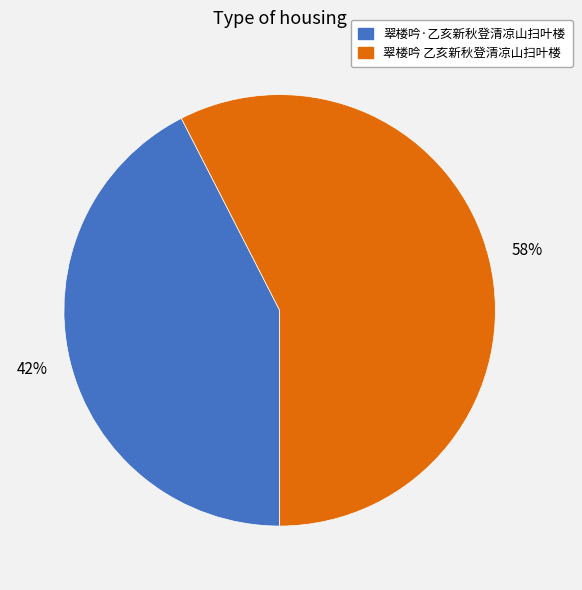

What is the ratio of the value at 翠楼吟 乙亥新秋登清凉山扫叶楼 to the value at 翠楼吟·乙亥新秋登清凉山扫叶楼?

1.4